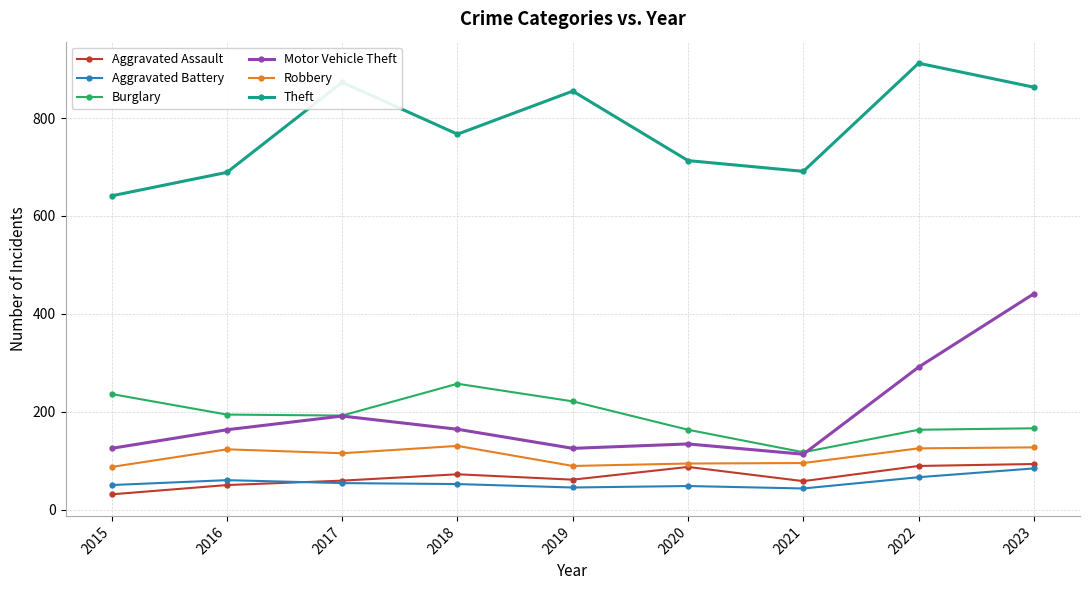

At which category does Aggravated Assault reach its first local valley?

2019